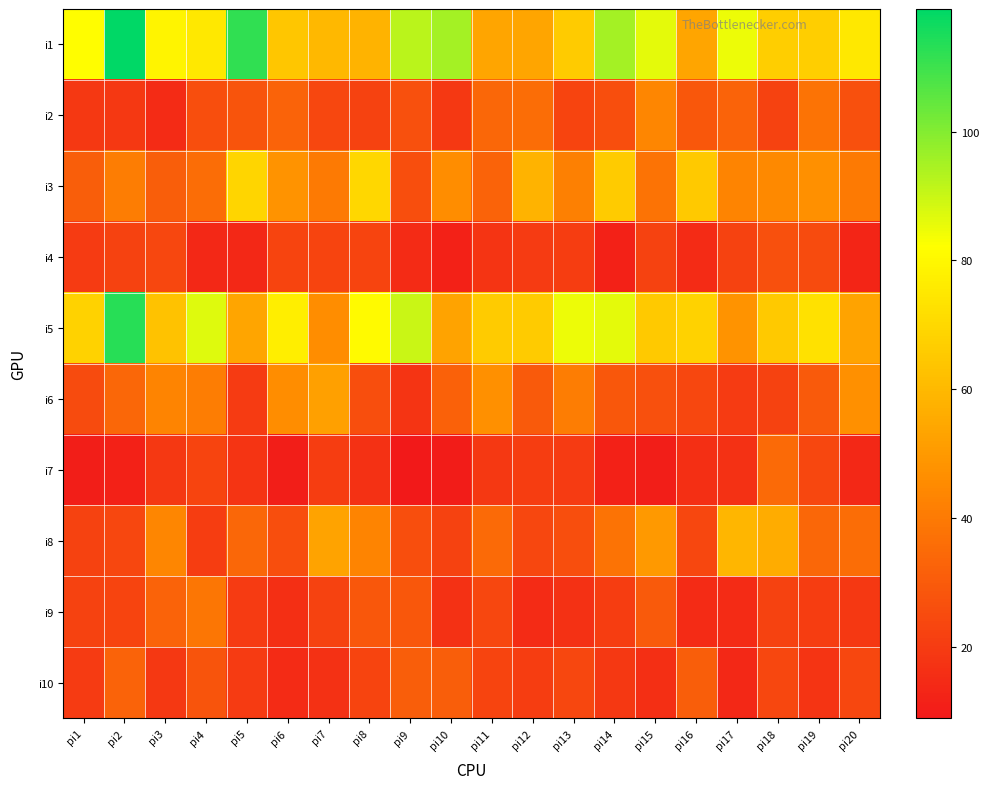

Which has a higher value, pi3 or pi17?

pi17